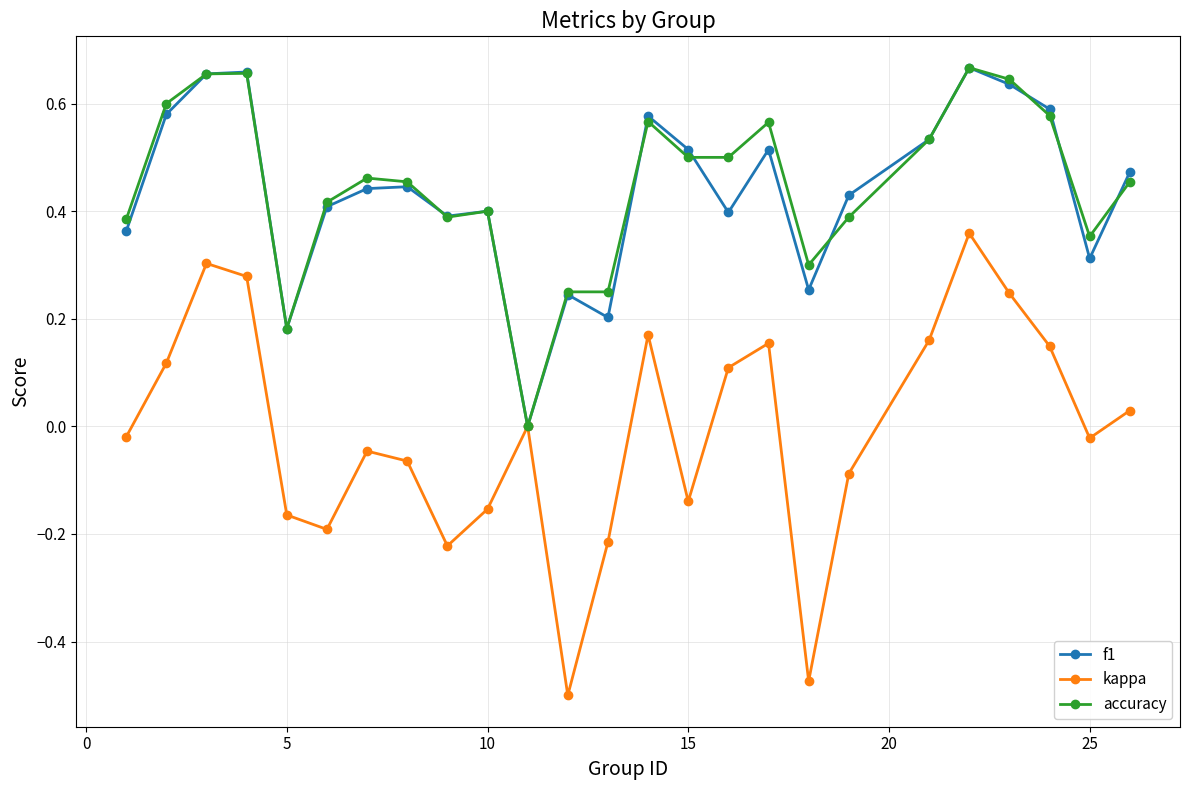

How many lines are shown in the chart?

3